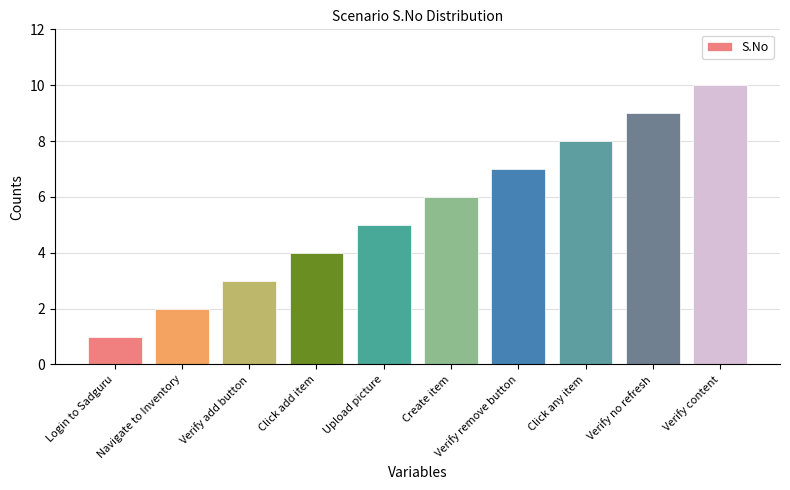

Reading left to right, transcribe all the data shown in this chart.

Login to Sadguru=1	Navigate to Inventory=2	Verify add button=3	Click add item=4	Upload picture=5	Create item=6	Verify remove button=7	Click any item=8	Verify no refresh=9	Verify content=10